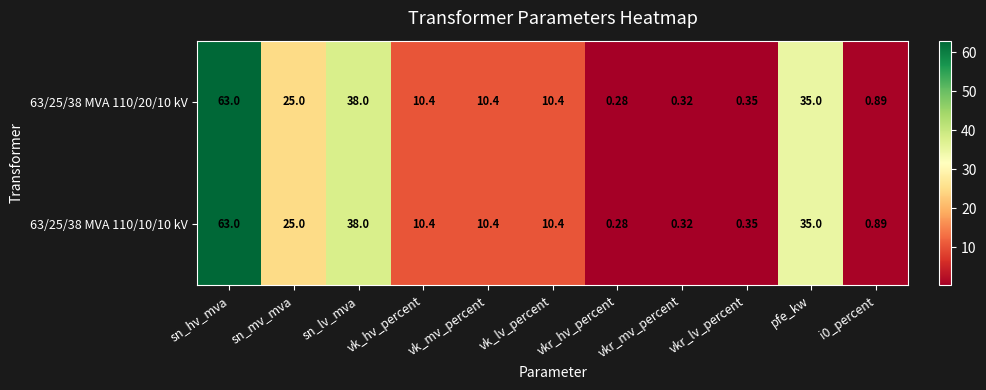

Where does the 63/25/38 MVA 110/20/10 kV series first go above 10?

sn_hv_mva